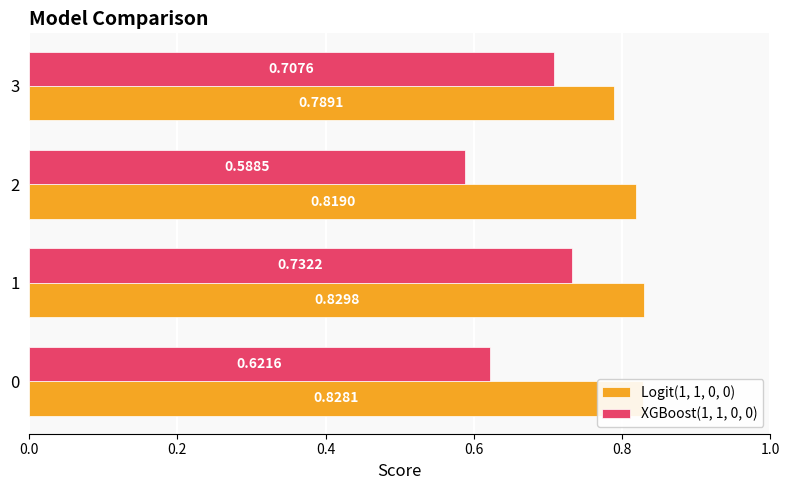

What is the sum of the XGBoost(1, 1, 0, 0) values at 2 and 3?

1.3